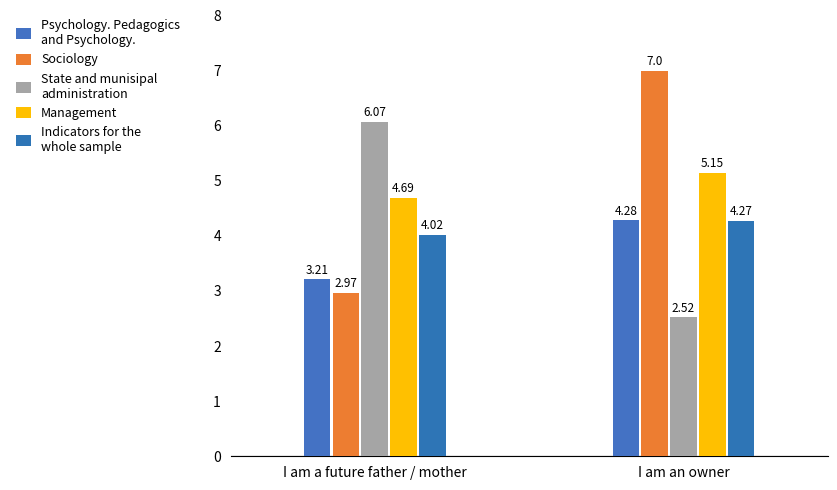

Where does the Psychology. Pedagogics and Psychology. series first go above 4?

I am an owner